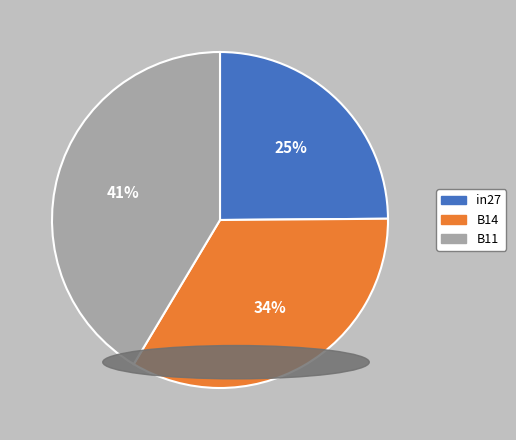

To the nearest percent, what portion does B11 represent?

41%